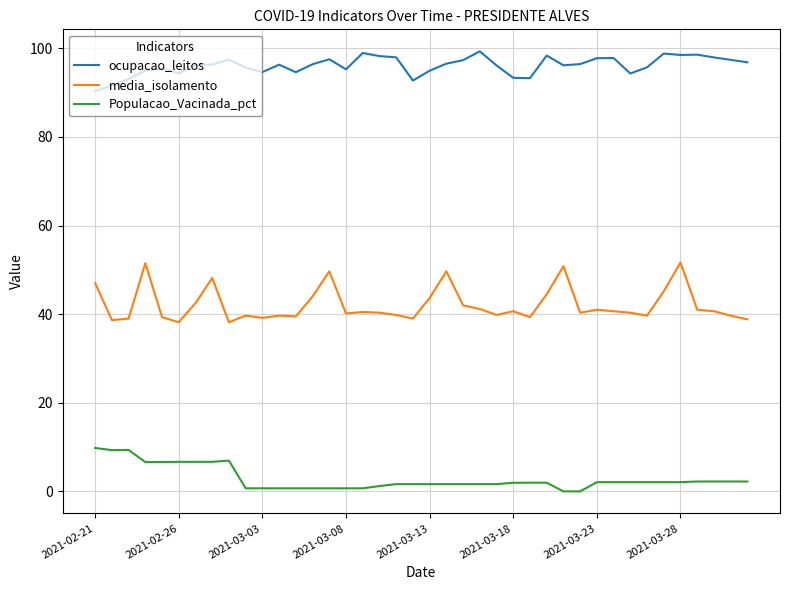

List the series in order of their overall mean, lowest first.

Populacao_Vacinada_pct, media_isolamento, ocupacao_leitos